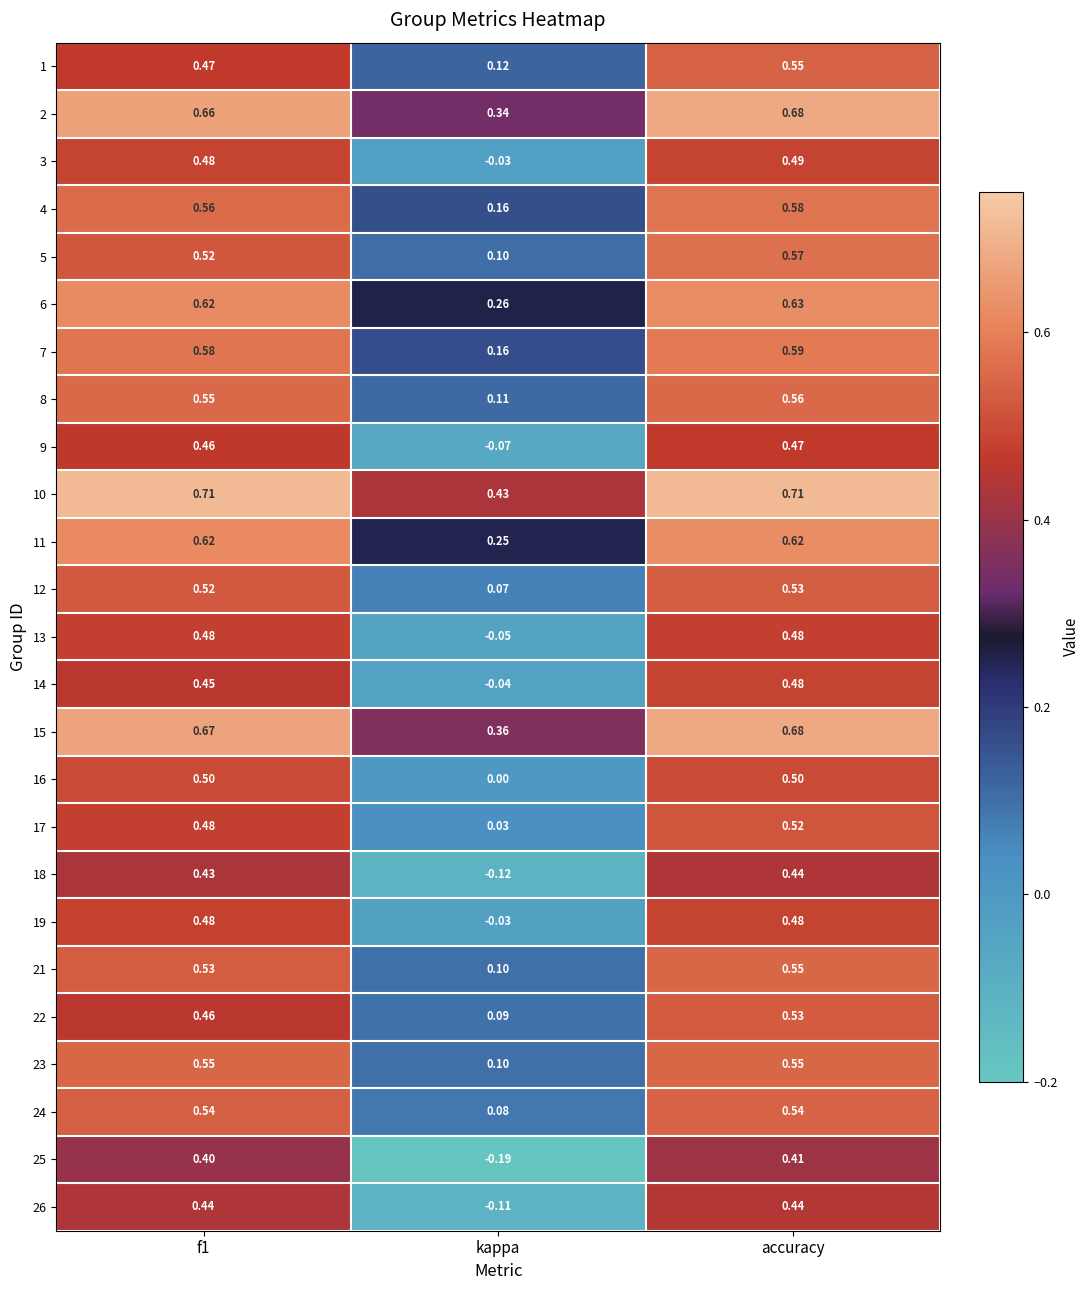

Which label corresponds to the smallest value in the chart?

kappa